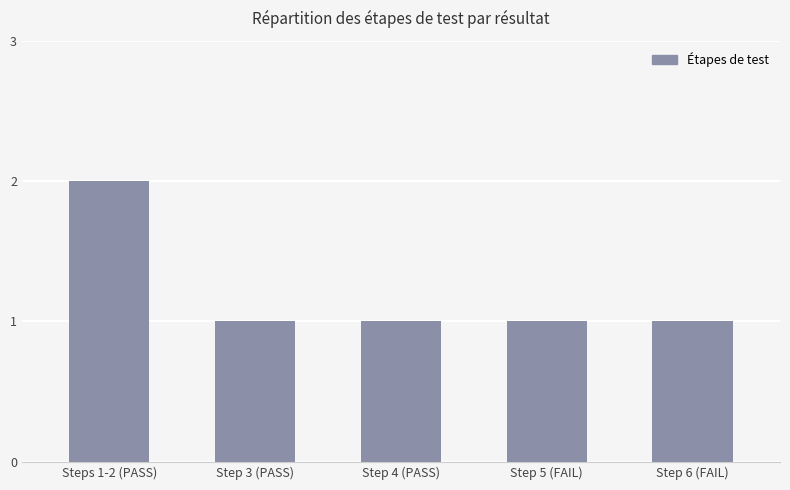

How many bars are there in total?

5